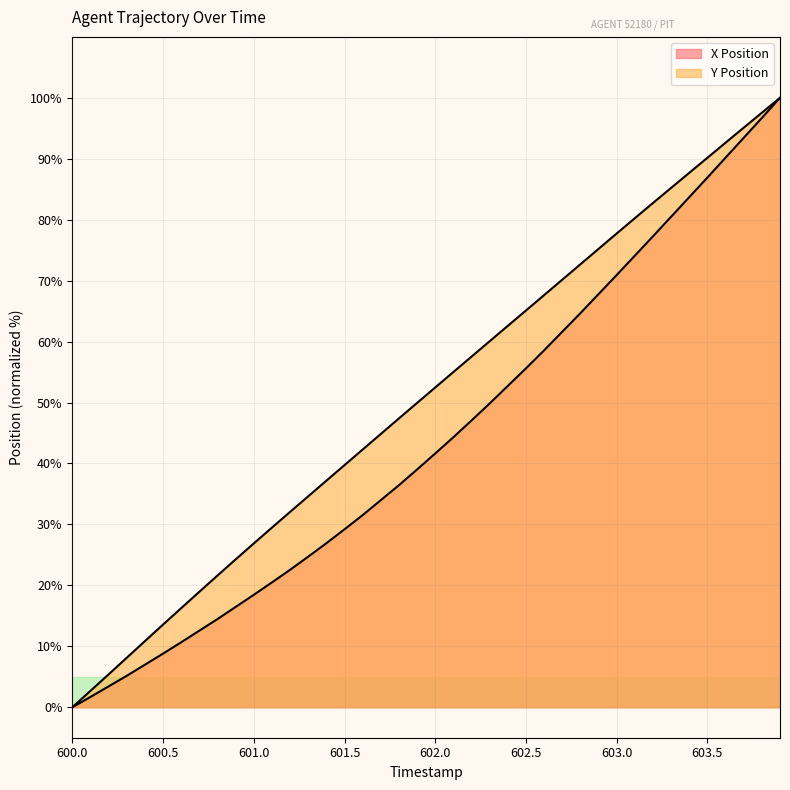

At which category is the sum across all series the highest?

603.9